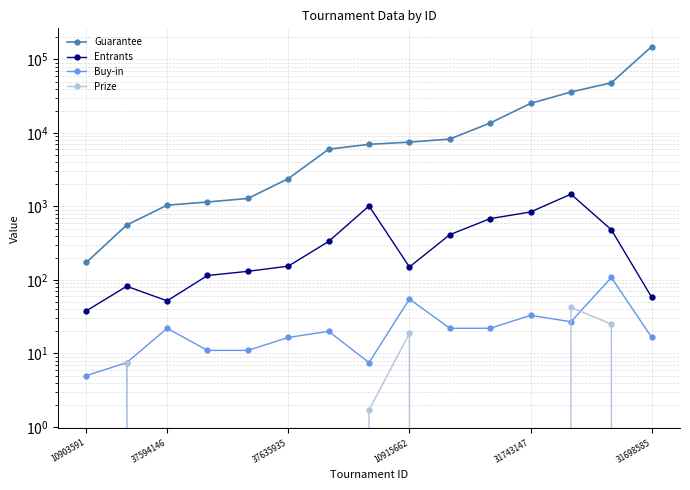

True or false: Entrants and Buy-in cross at least once.

False